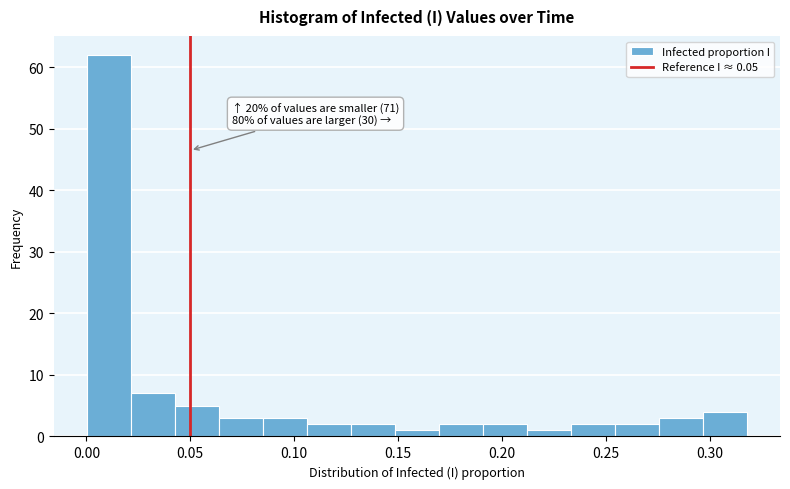

Which range on the x-axis has the tallest bar?

0.000 to 0.020